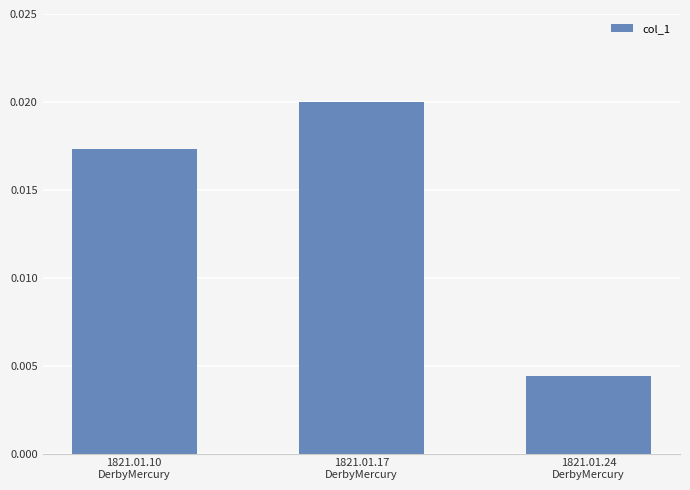

How many distinct data groups are displayed?

1